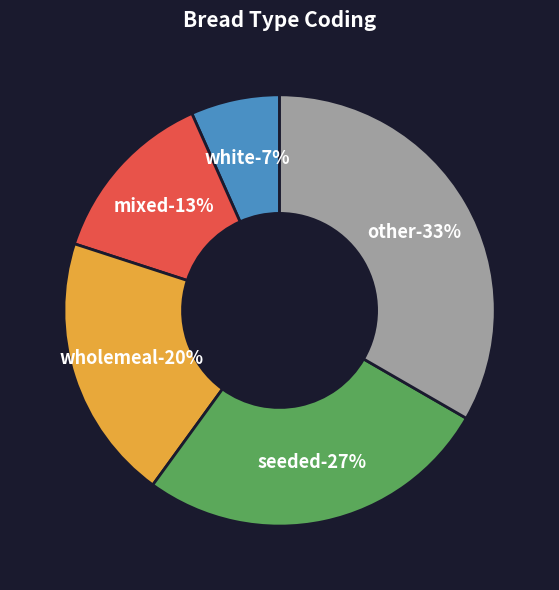

Does white account for over 50% of the chart?

No